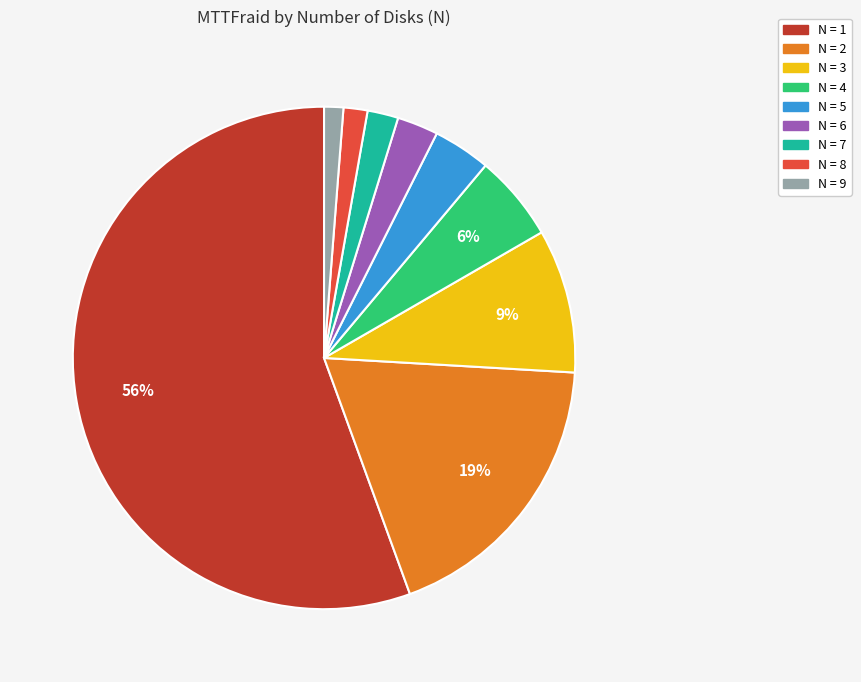

To the nearest percent, what is the average slice percentage?

11%